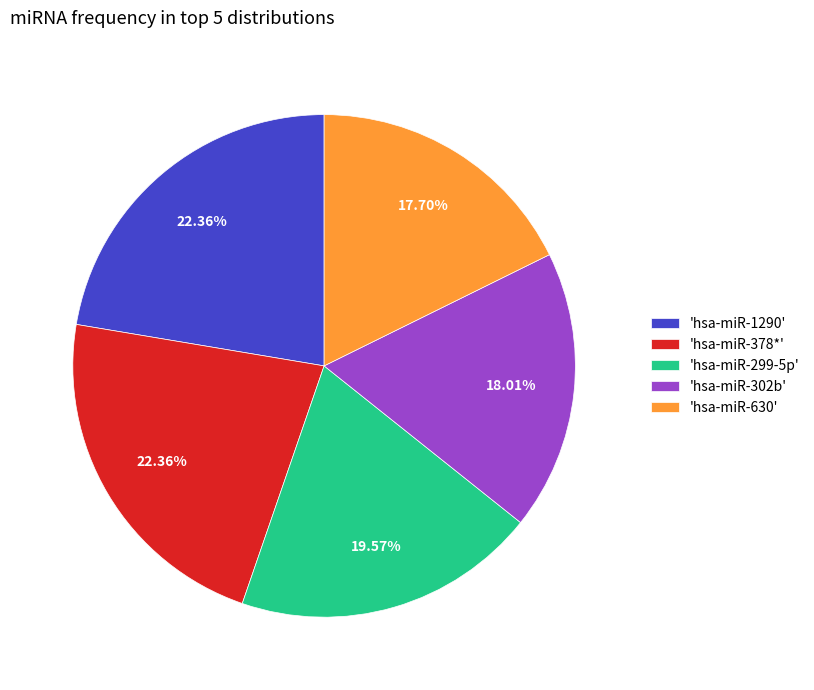

Which has a higher value, 'hsa-miR-378*' or 'hsa-miR-299-5p'?

'hsa-miR-378*'